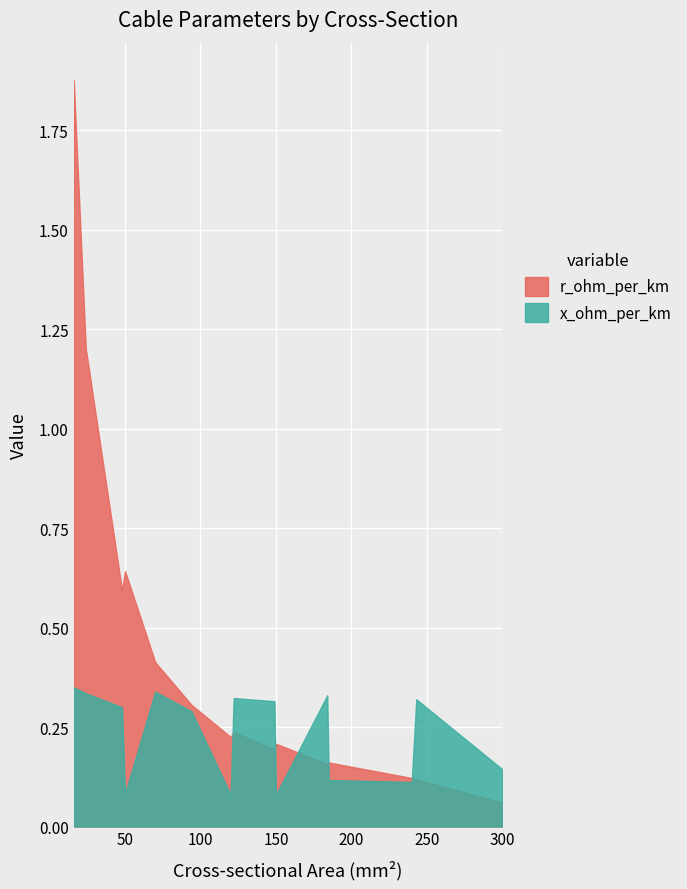

Does the chart display data point markers on the line(s)?

No